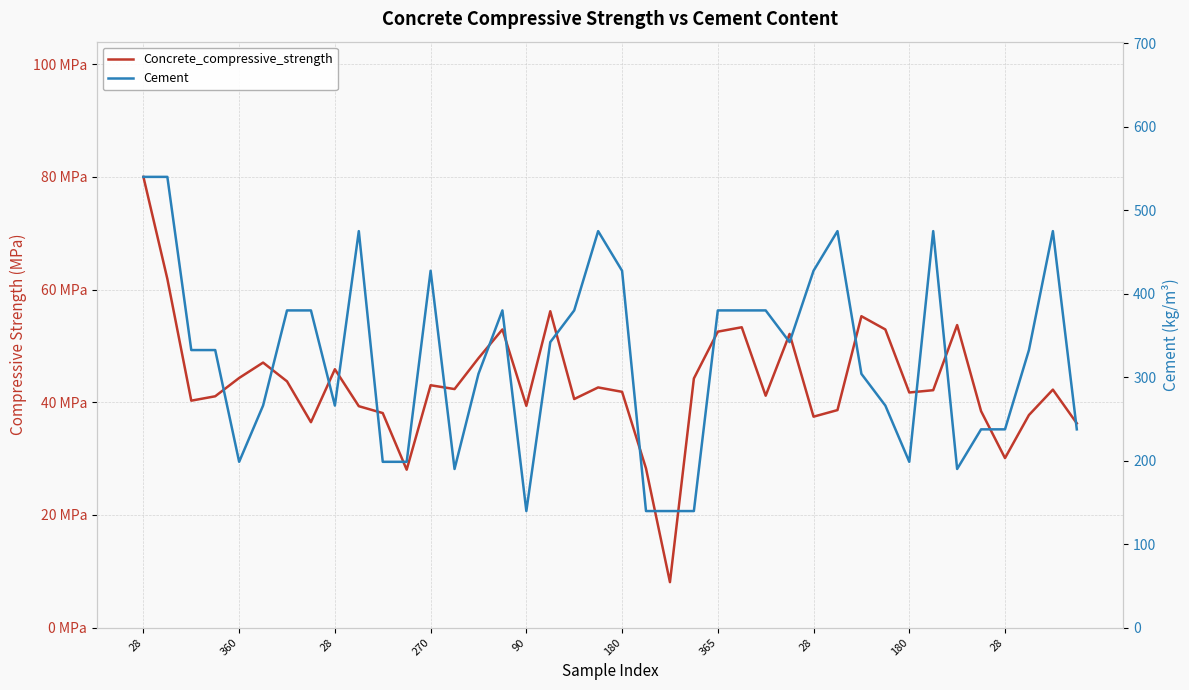

True or false: Cement has a value of 231.1 at 28.

False